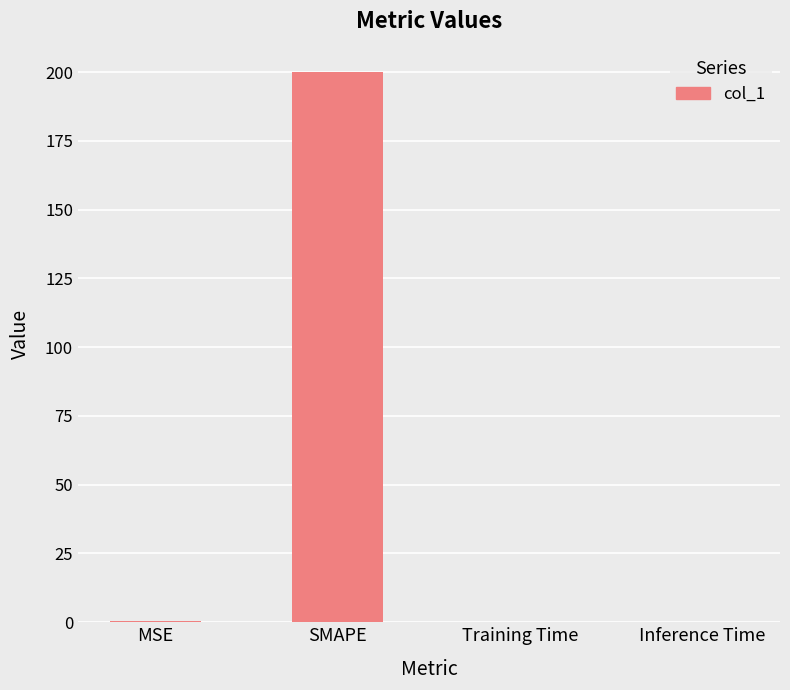

What is the change in value from MSE to Training Time?

-0.6